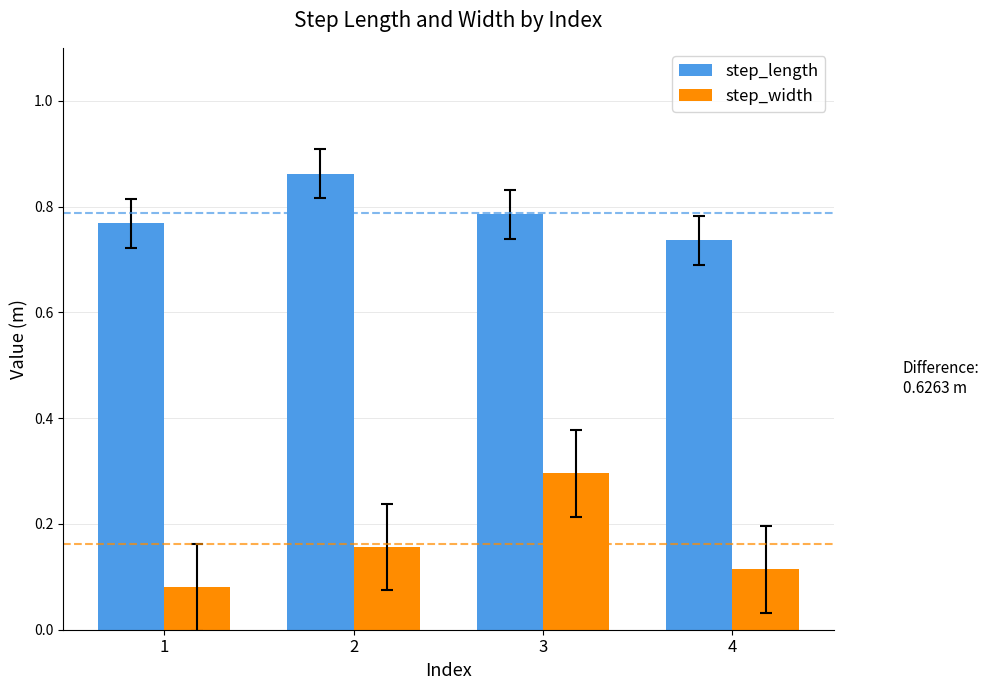

Count the step_length values in the range 0 to 1.

4